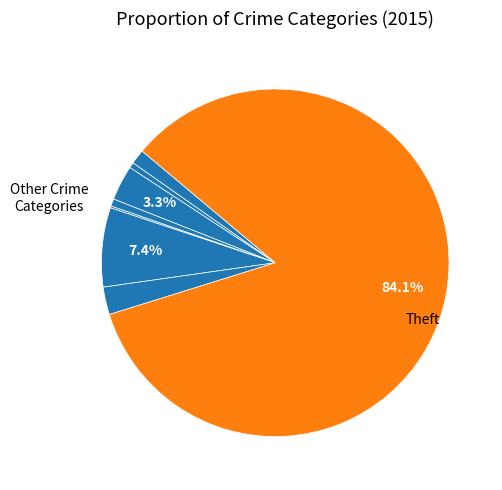

How many segments does this pie chart have?

8